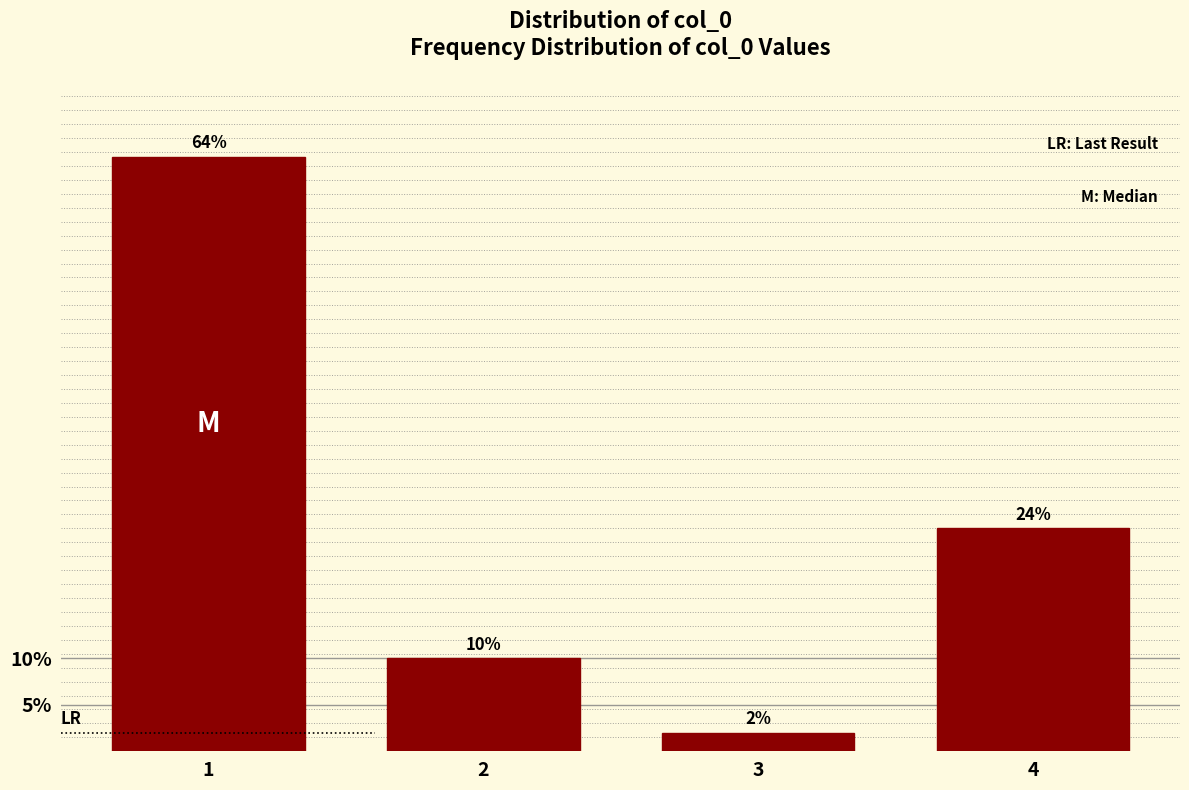

Reading left to right, transcribe all the data shown in this chart.

1=64	2=10	3=2	4=24